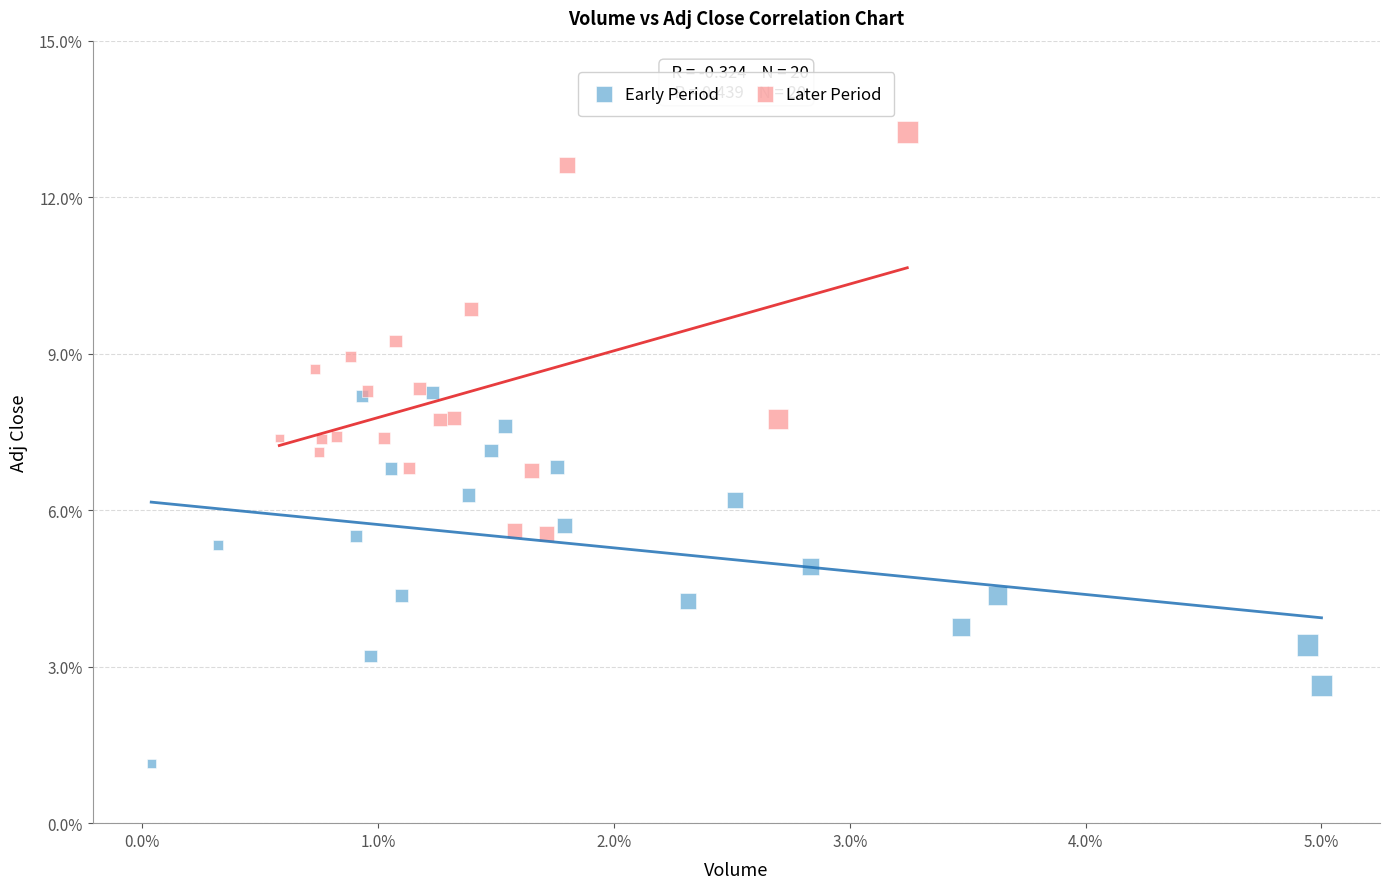

What are all the series names shown in the legend?

Early Period, Later Period